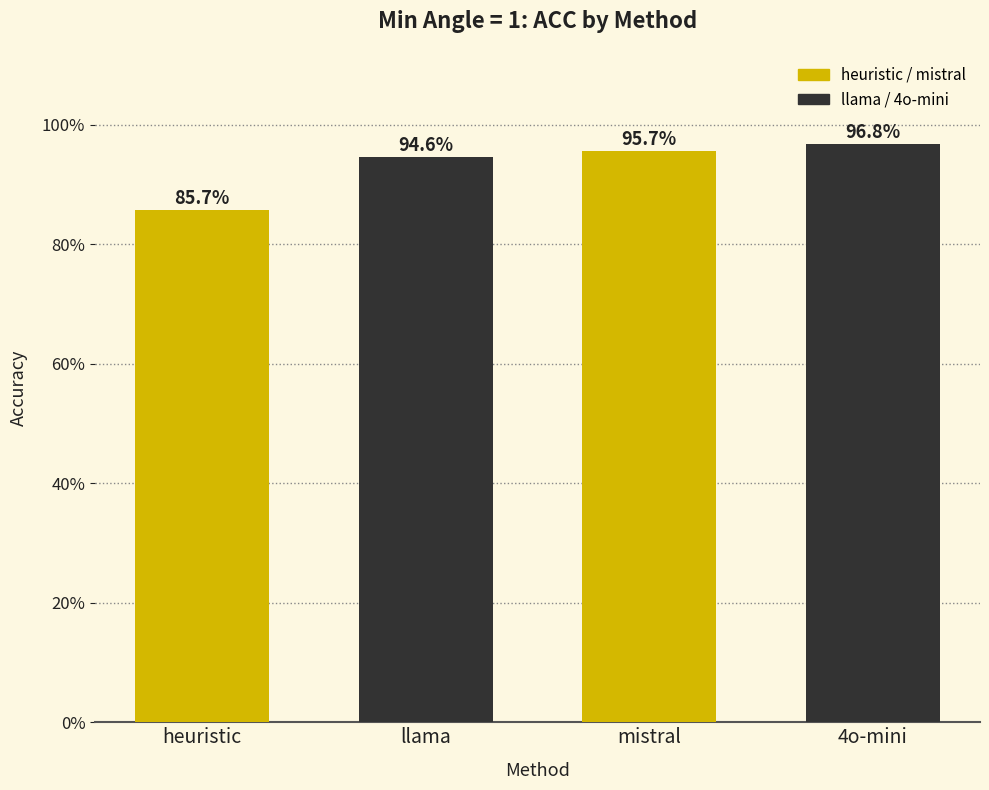

Does the chart contain any negative values?

No